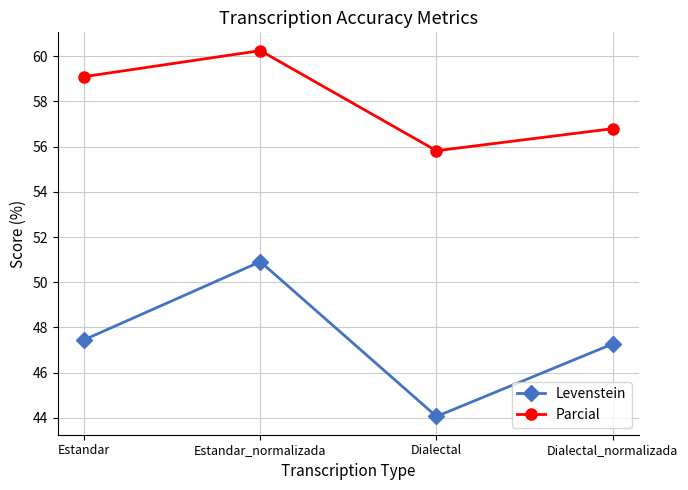

Does the chart display data point markers on the line(s)?

Yes